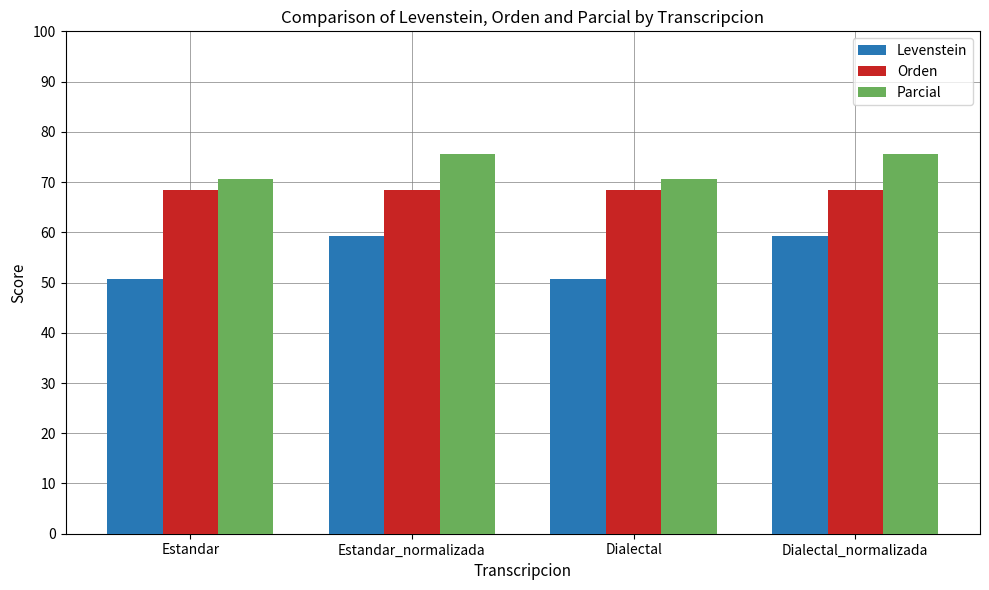

At how many categories does at least one series exceed 60?

4